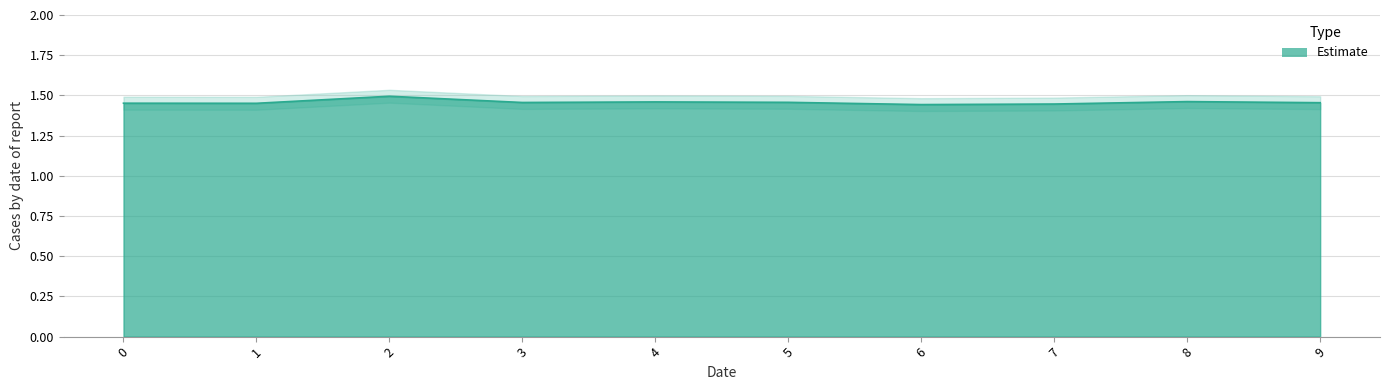

Which category has the highest value across all series?

2